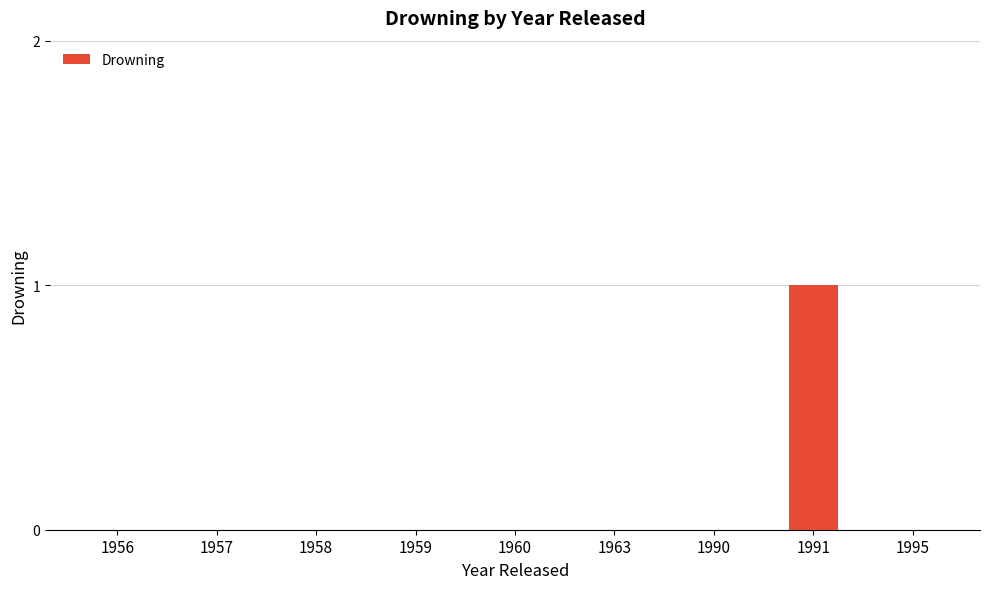

Which category has the highest value across all series?

1991